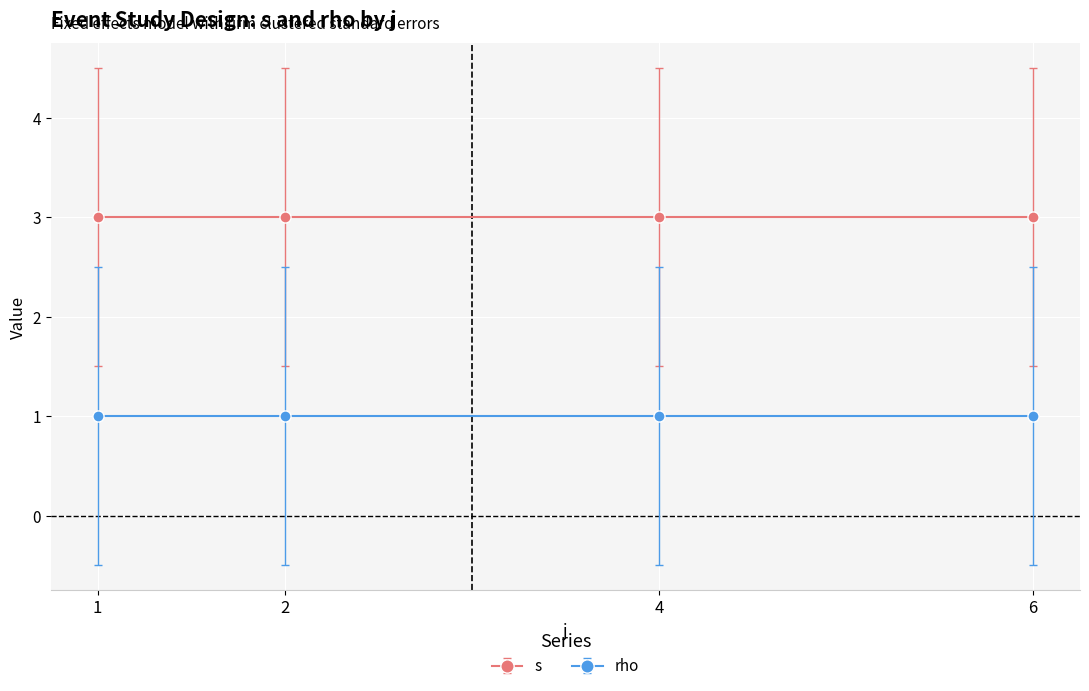

At which category does the chart reach its minimum across all series?

1